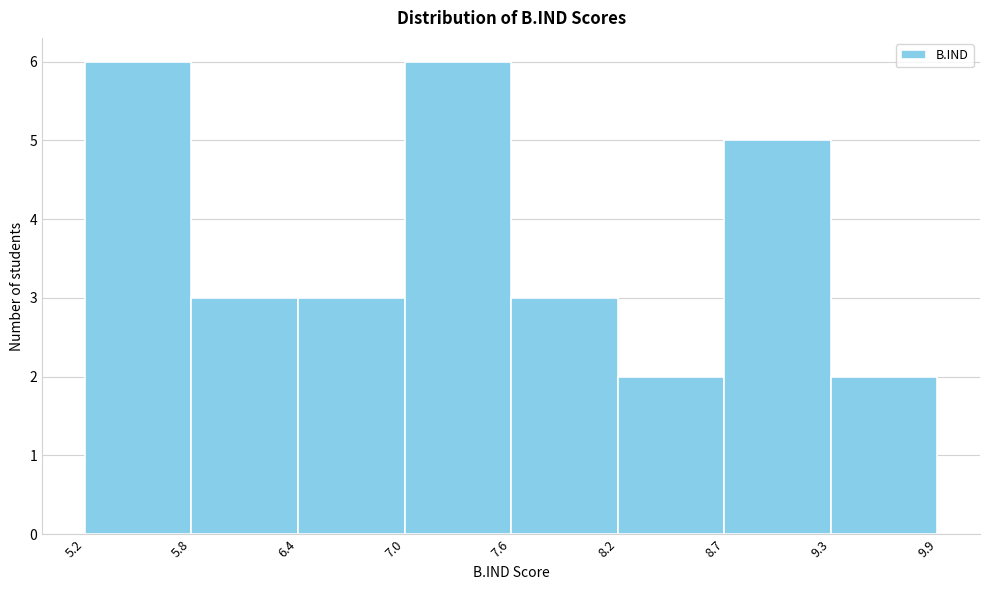

Reading left to right, list every bar in this chart as the range it spans on the x-axis followed by its height. The values are not printed on the chart, so give them approximately, as read against the axis.

5.2 to 5.8: 6
5.8 to 6.4: 3
6.4 to 7.0: 3
7.0 to 7.6: 6
7.6 to 8.2: 3
8.2 to 8.7: 2
8.7 to 9.3: 5
9.3 to 9.9: 2